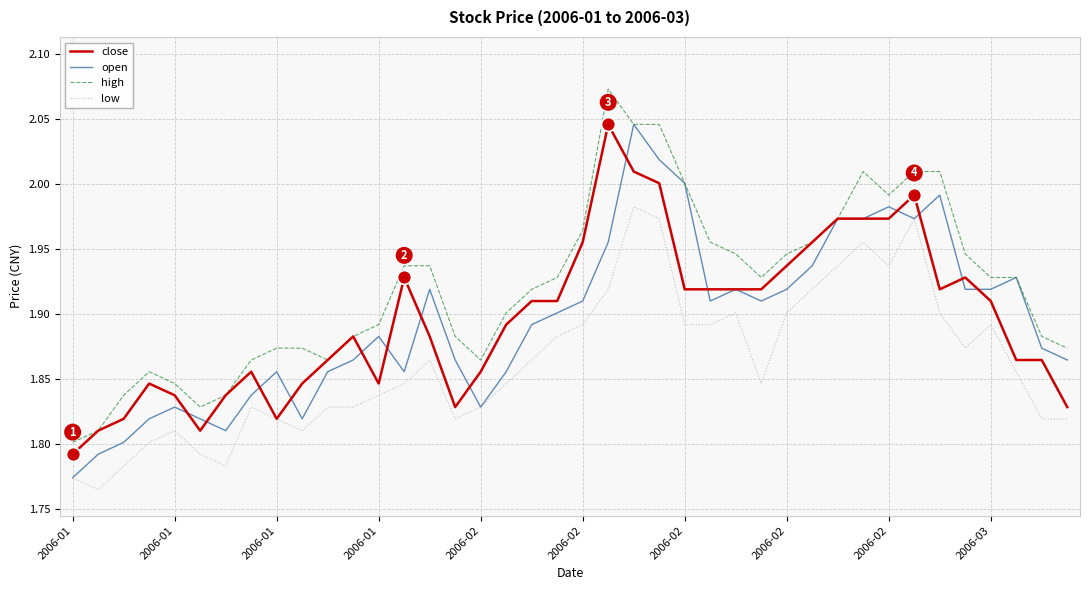

Which series has the largest total across all categories?

high